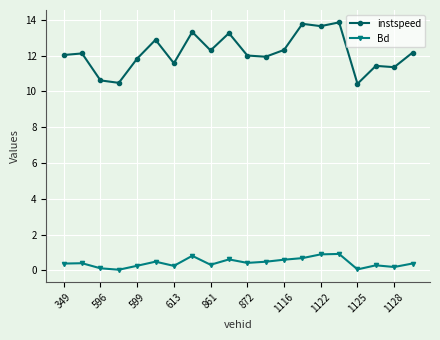

True or false: Bd and instspeed intersect in this chart.

False